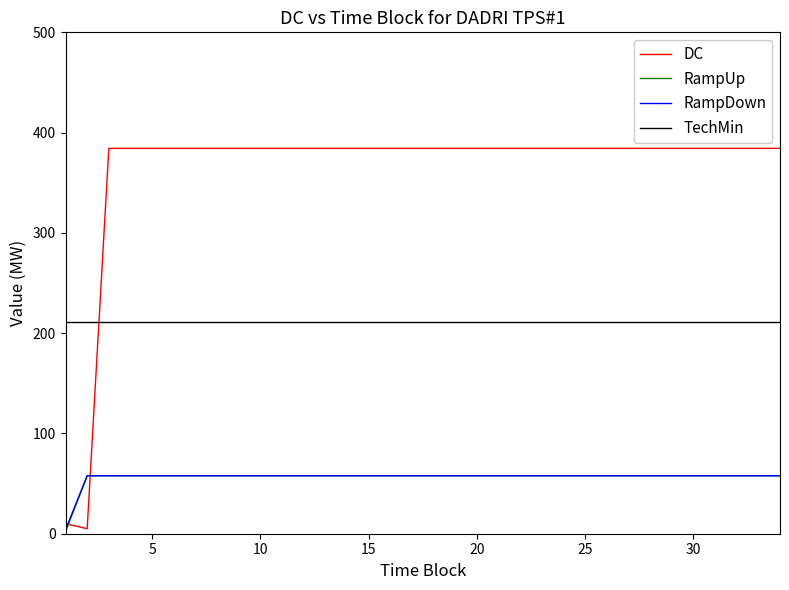

How many lines are shown in the chart?

4